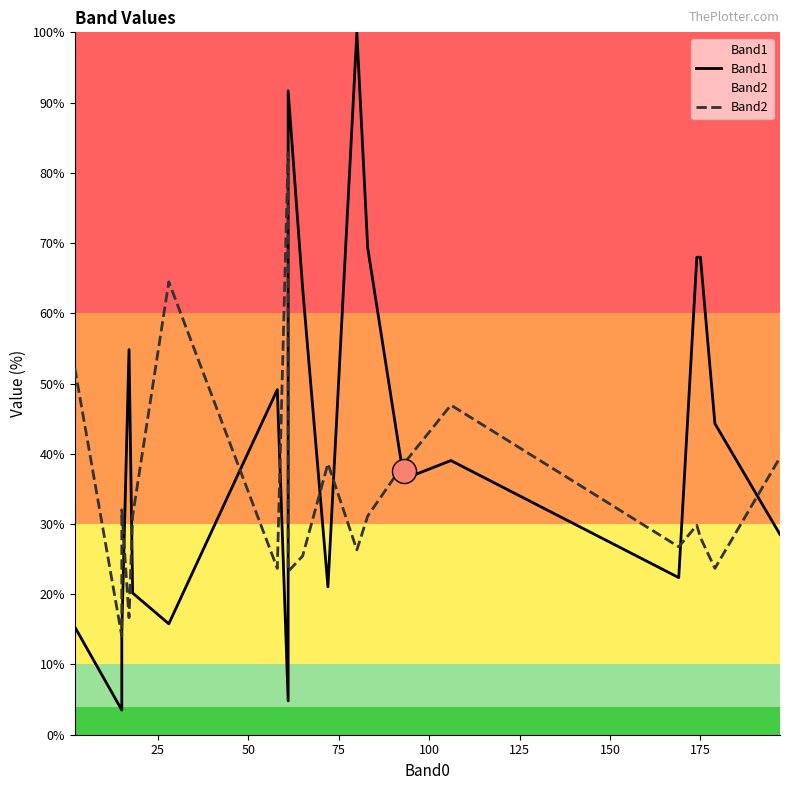

Which series has the largest total across all categories?

Band1